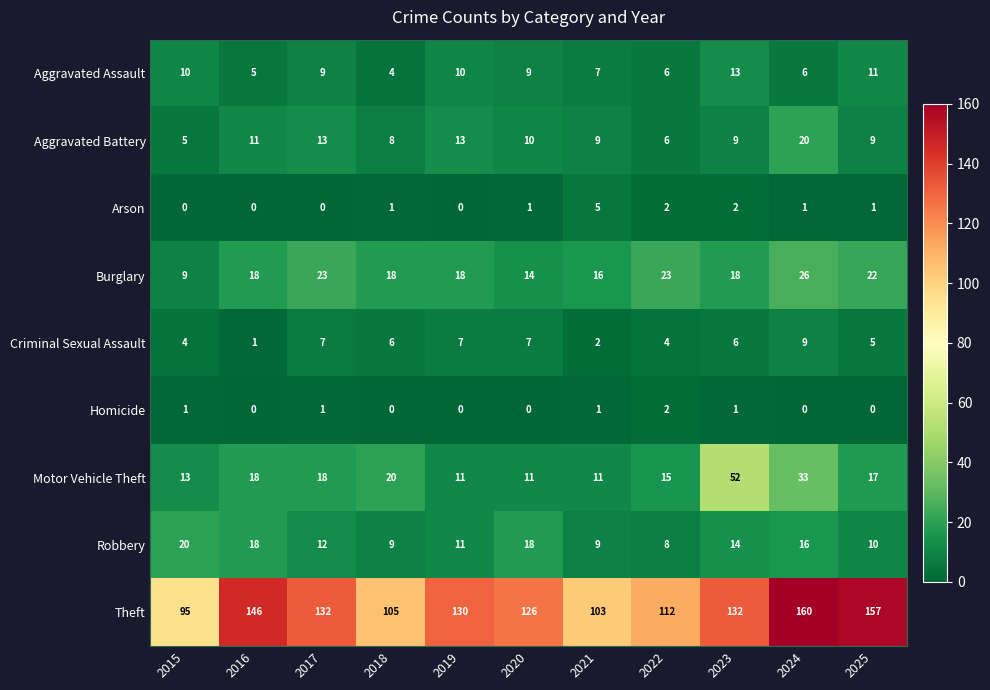

What is the difference between the maximum and minimum values in the Arson series?

5